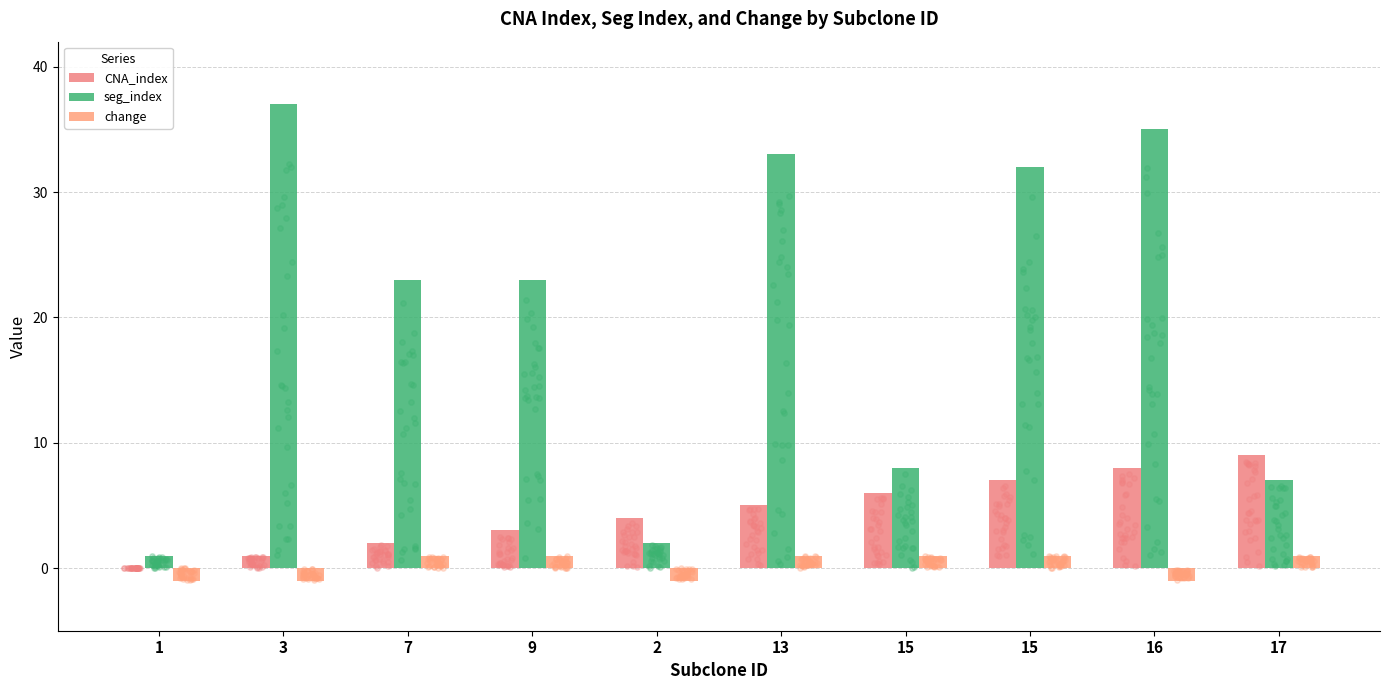

Which series reaches the minimum Y coordinate?

change